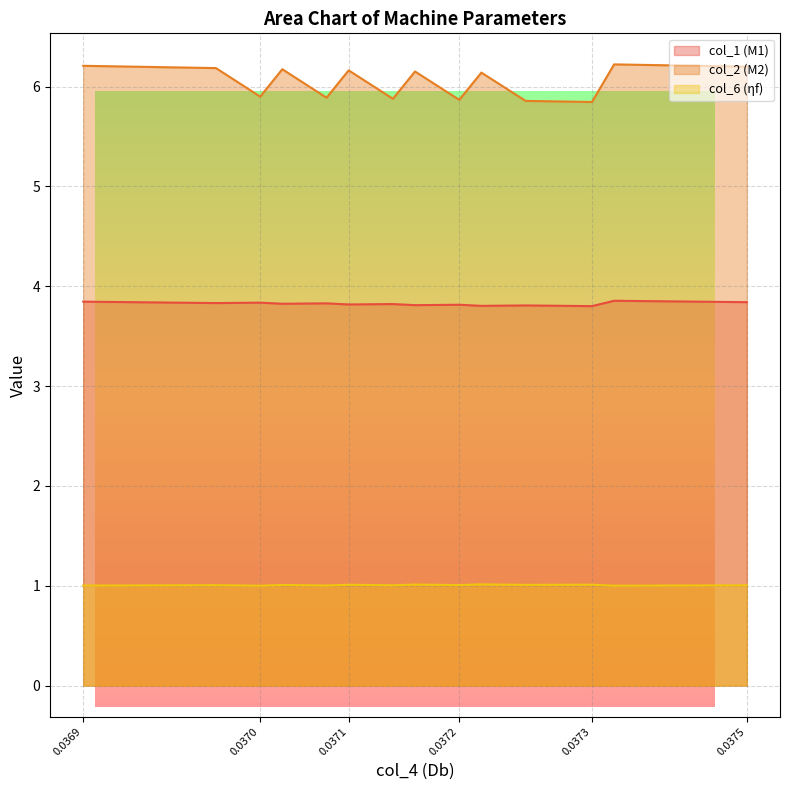

What is the value of the col_1 point at the 4th from the left?

3.8